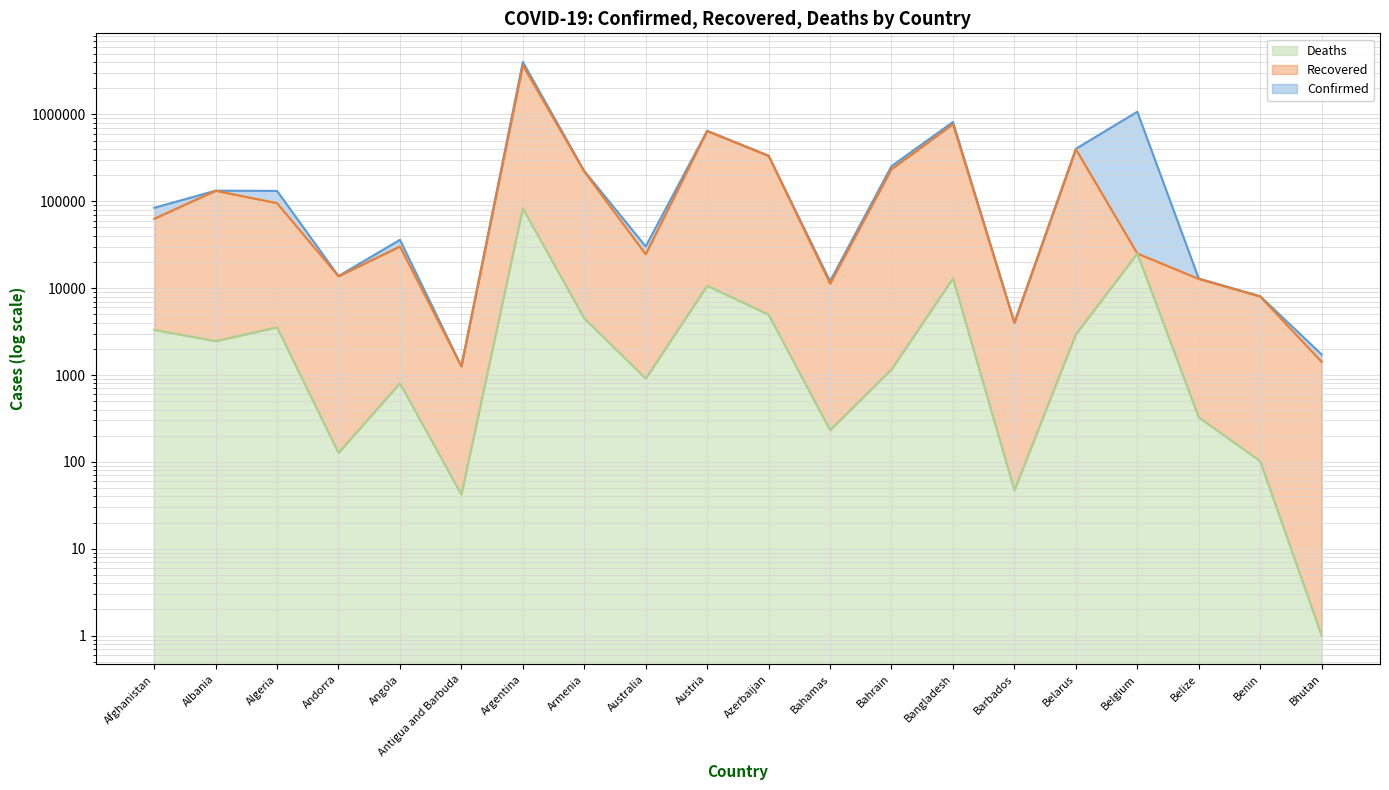

The value of Deaths (line) at Belarus is 3937. True or false?

False